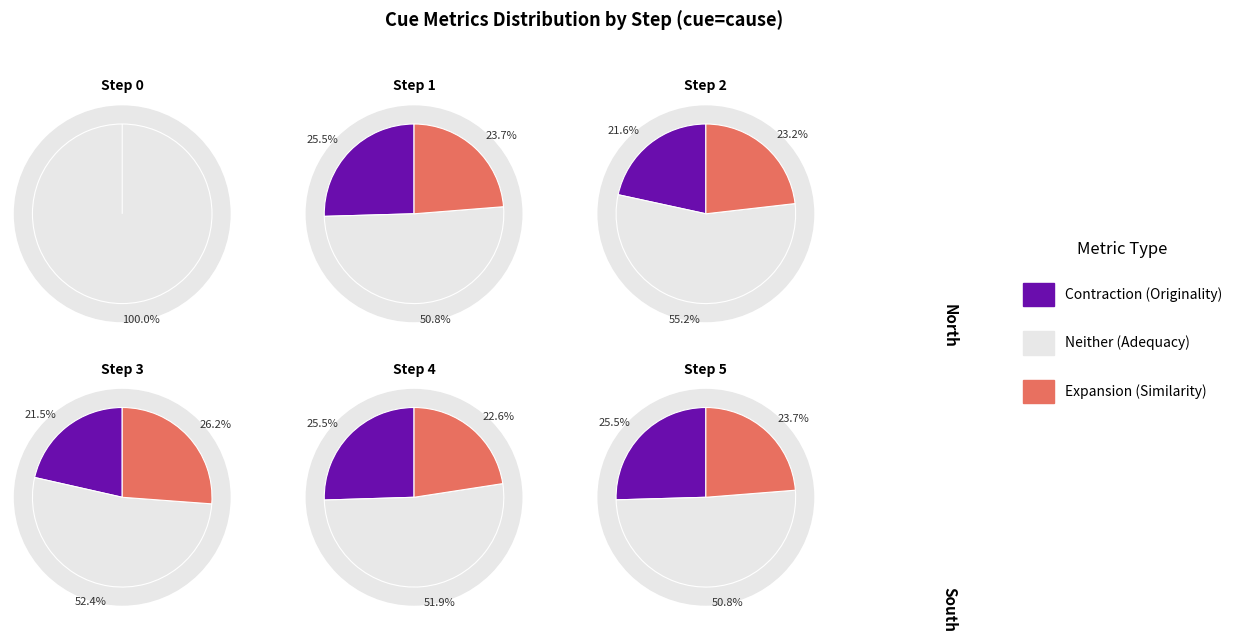

To the nearest percent, what percentage of the pie is Step 5?

14%